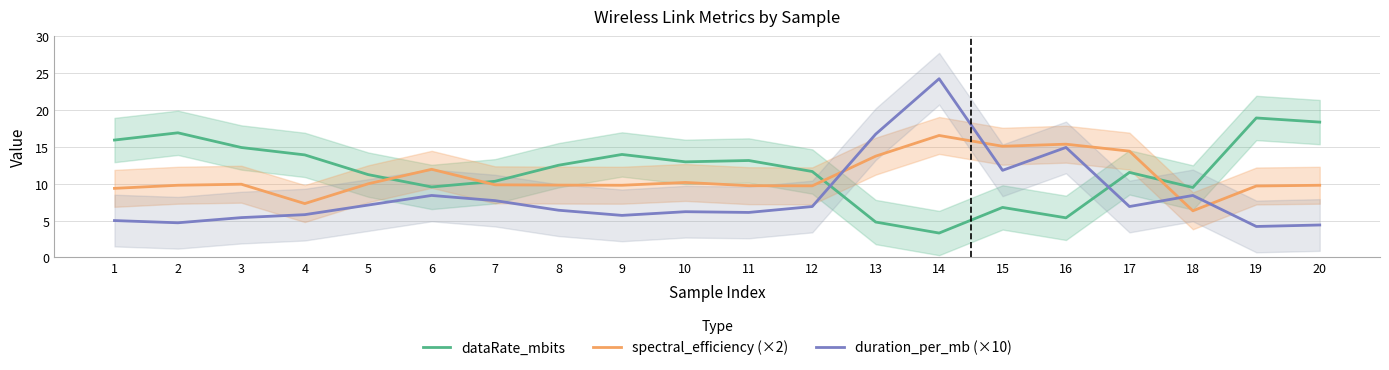

List the series in order of their peak value, highest first.

duration_per_mb (×10), dataRate_mbits, spectral_efficiency (×2)